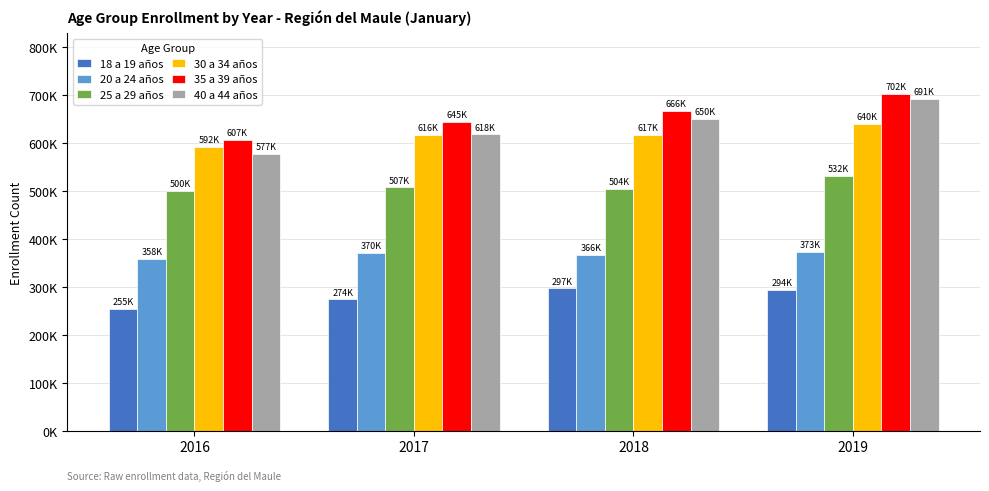

What is the maximum value for 20 a 24 años?

373232